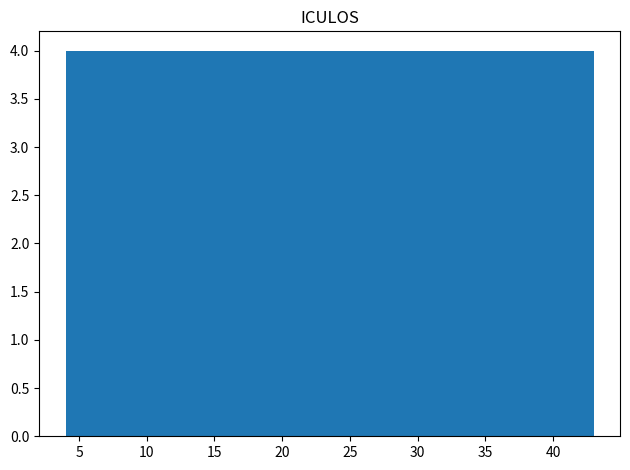

Reading left to right, transcribe this chart: for each bar, give the range it covers on the x-axis and its height. Neither the bar edges nor the heights are printed on the chart, so give them approximately, as read against the axes.

4.0 to 7.9: 4
7.9 to 11.8: 4
11.8 to 15.7: 4
15.7 to 19.6: 4
19.6 to 23.5: 4
23.5 to 27.4: 4
27.4 to 31.3: 4
31.3 to 35.2: 4
35.2 to 39.1: 4
39.1 to 43.0: 4